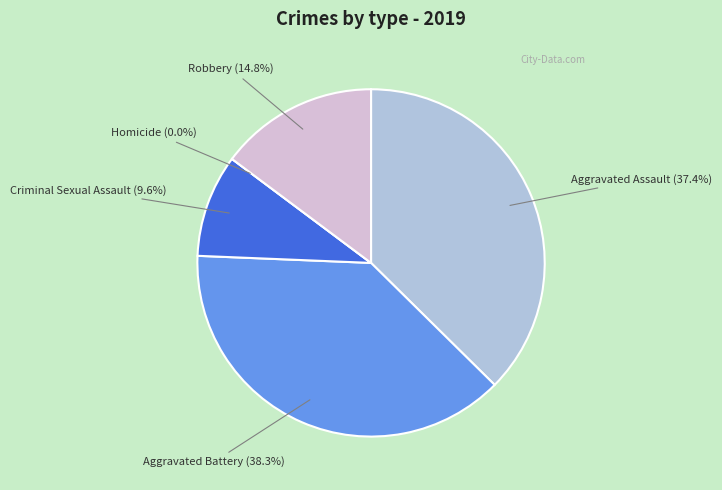

Is Robbery the majority of the pie?

No